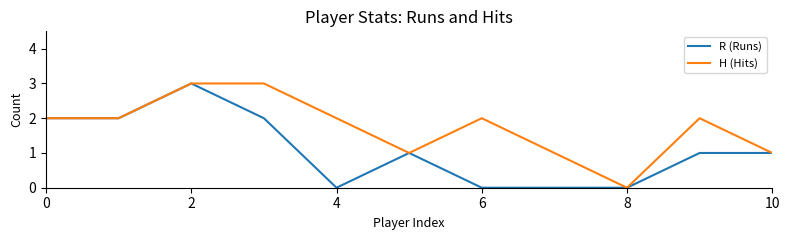

Rank the series by their average value, from highest to lowest.

H (Hits), R (Runs)